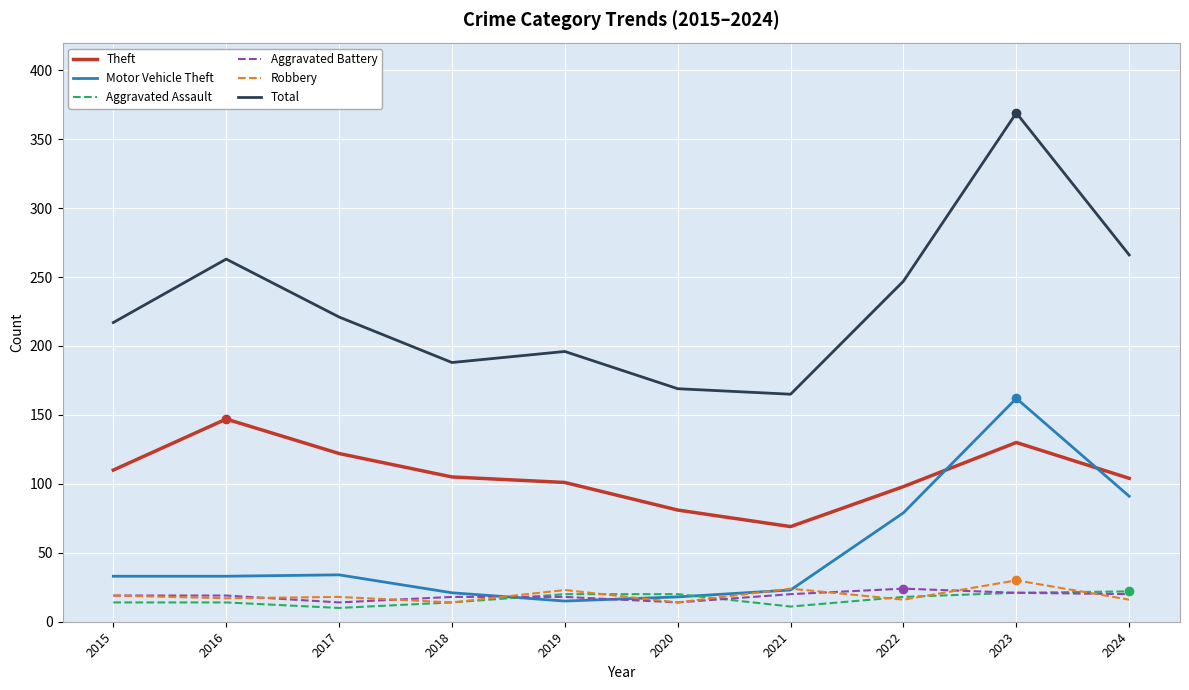

At which label does Total reach its peak?

2023